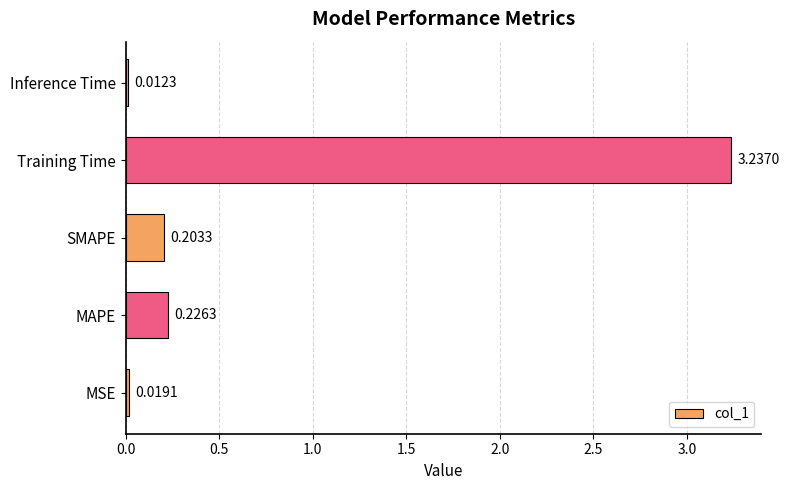

What is the change in value from MSE to MAPE?

+0.2